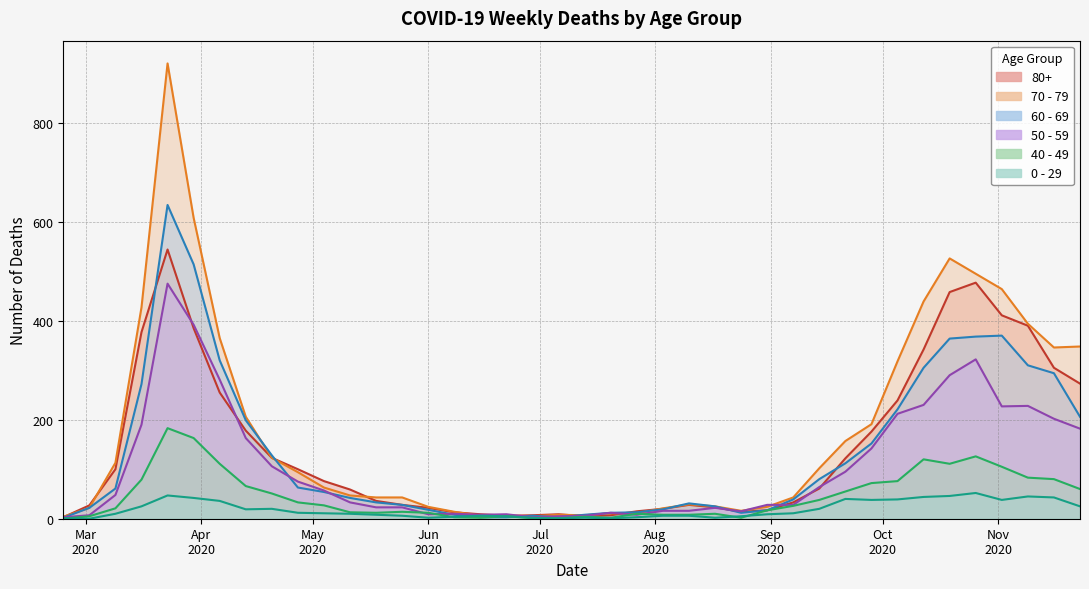

Rank the series by their maximum value, from highest to lowest.

70 - 79, 60 - 69, 80+, 50 - 59, 40 - 49, 0 - 29